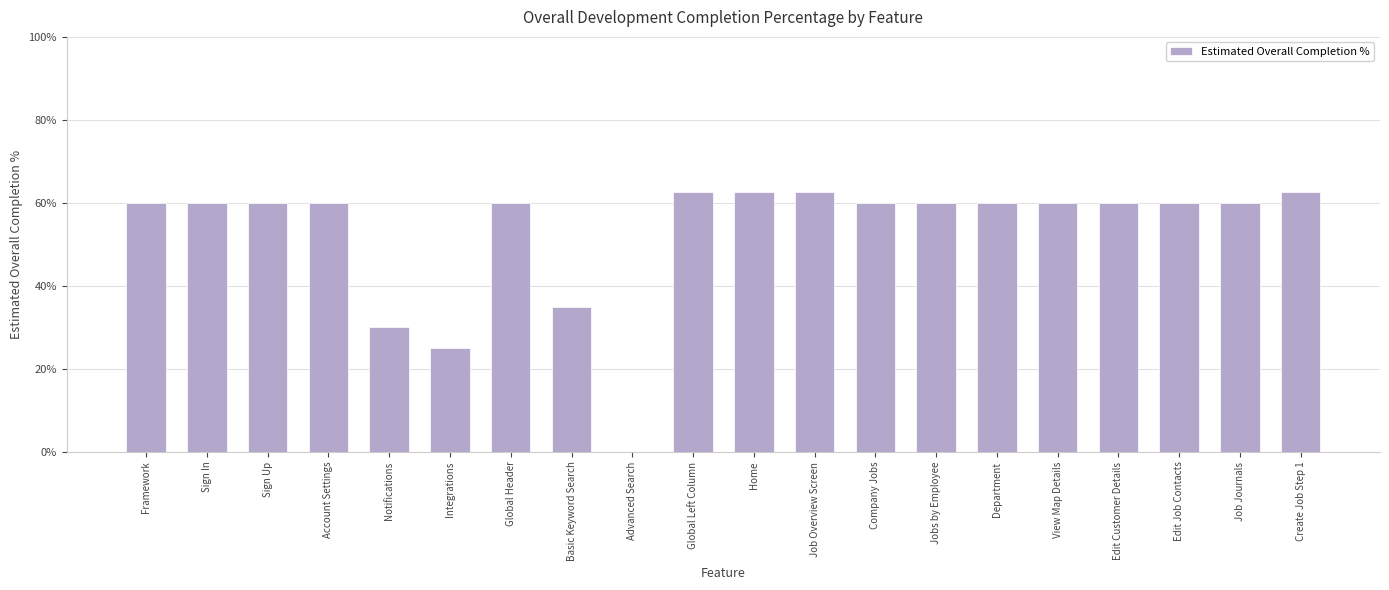

What is the sum of the values at Framework and Account Settings?

1.2